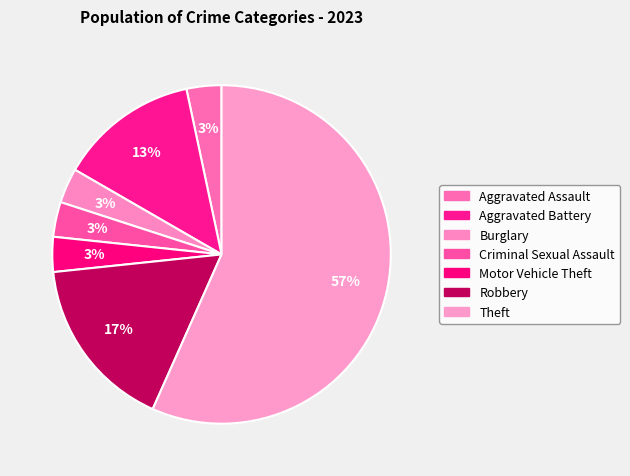

To the nearest percent, what portion does Theft represent?

57%